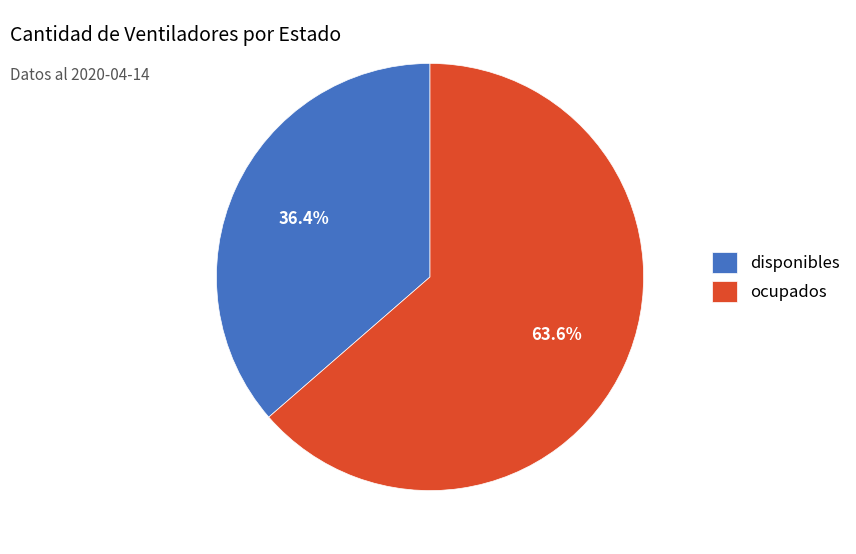

To the nearest percent, what is the combined percentage of disponibles and ocupados?

100%